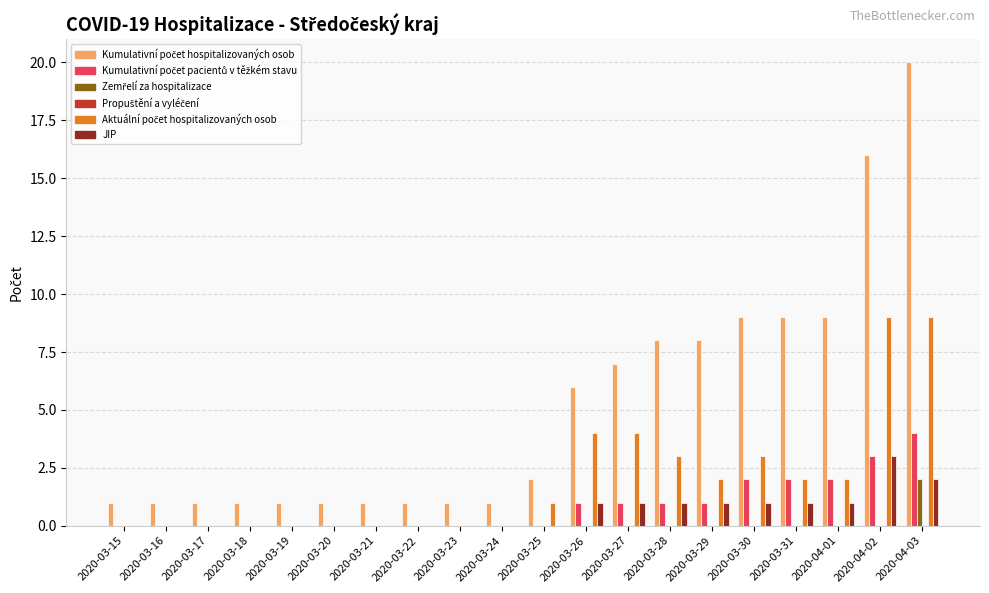

What is the sum of all JIP values?

12